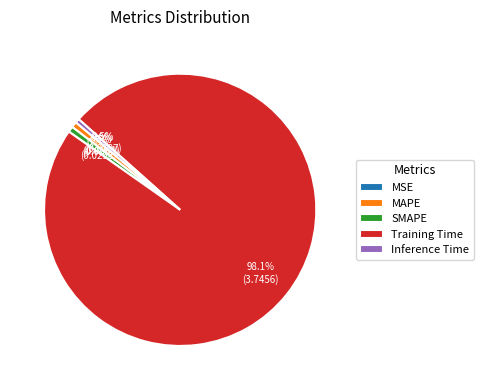

What is the majority slice?

Training Time